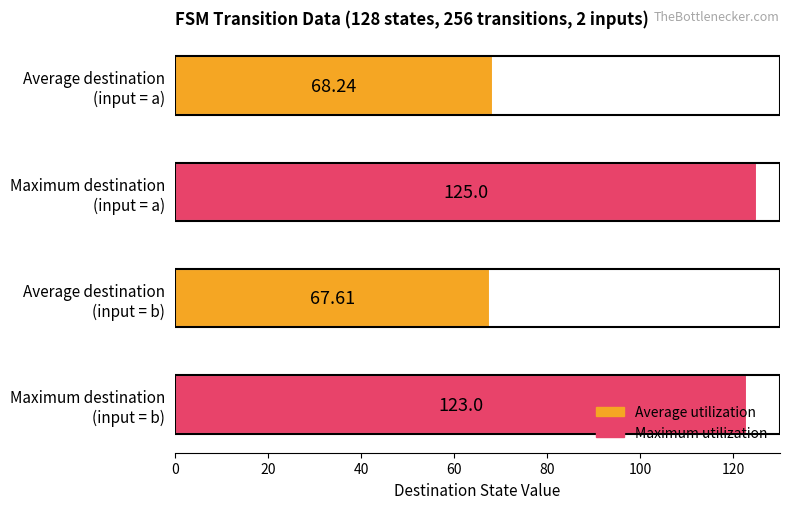

What is the average value?

96.0